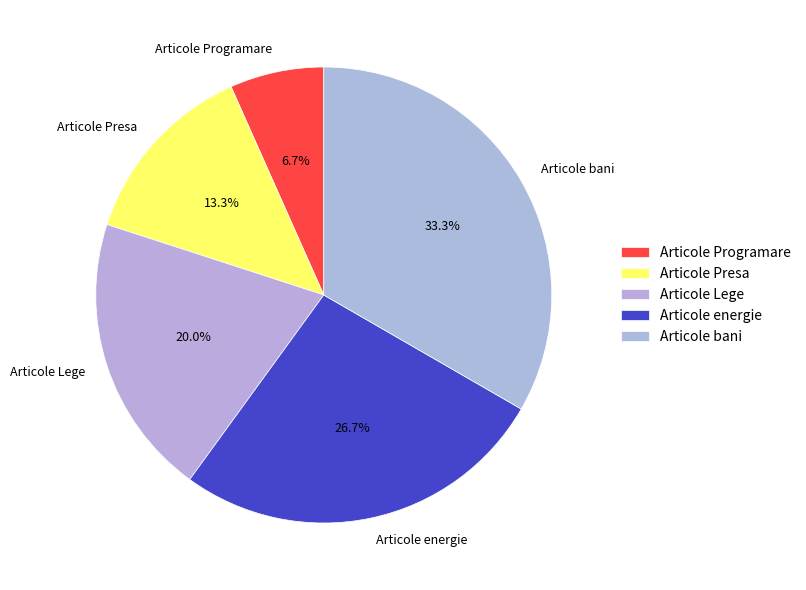

The Articole energie slice represents 27% of the pie. True or false?

True